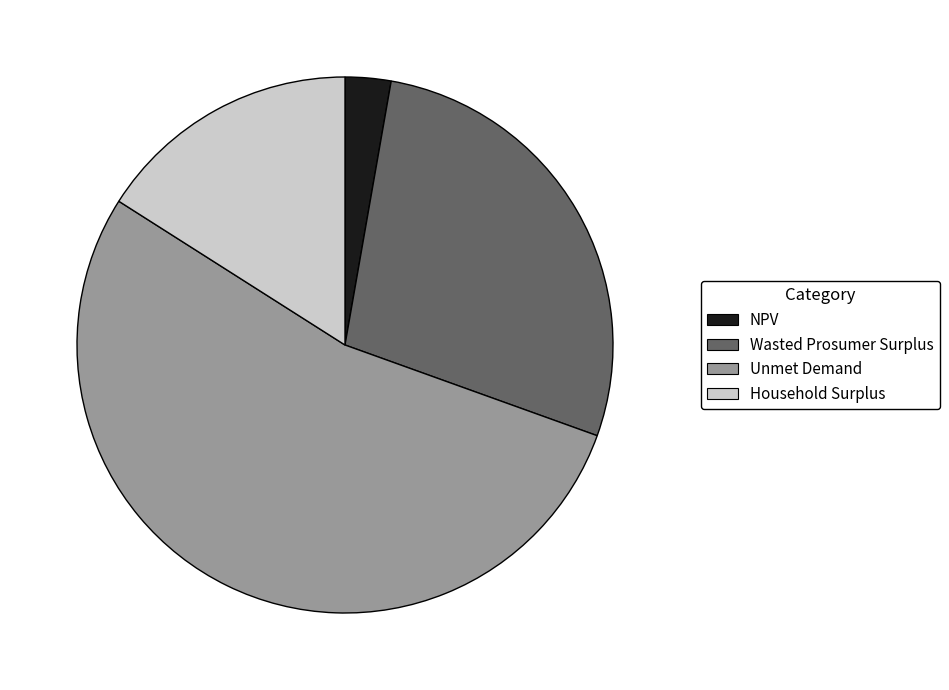

Which slice is the smallest?

NPV